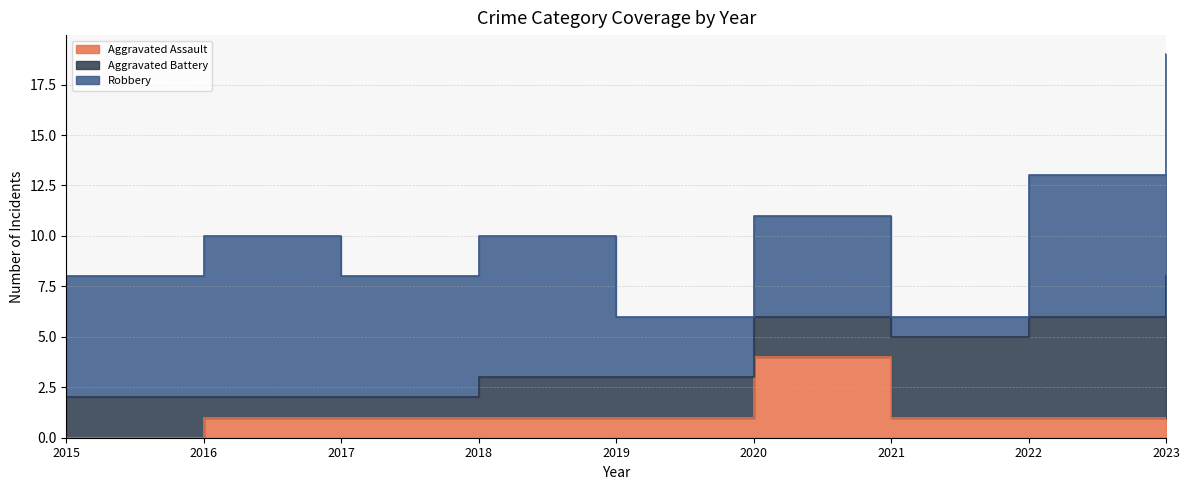

What is the average value of the Robbery series?

6